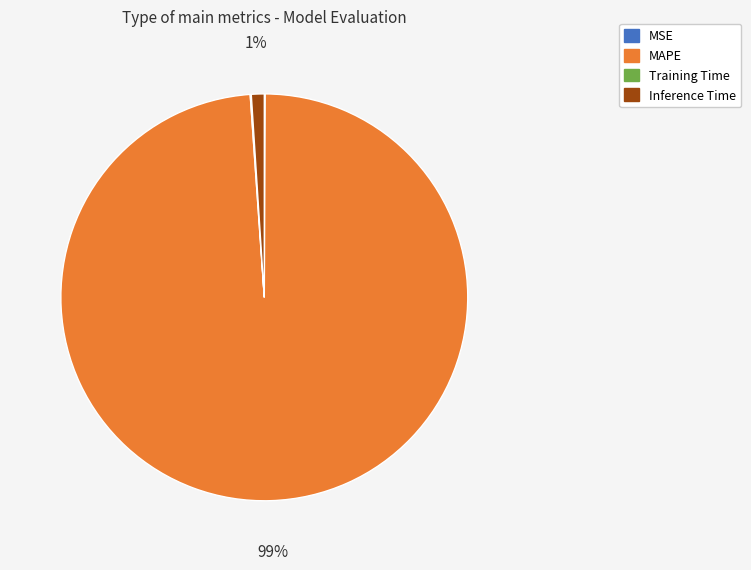

Is there any slice that represents more than half of the pie?

Yes